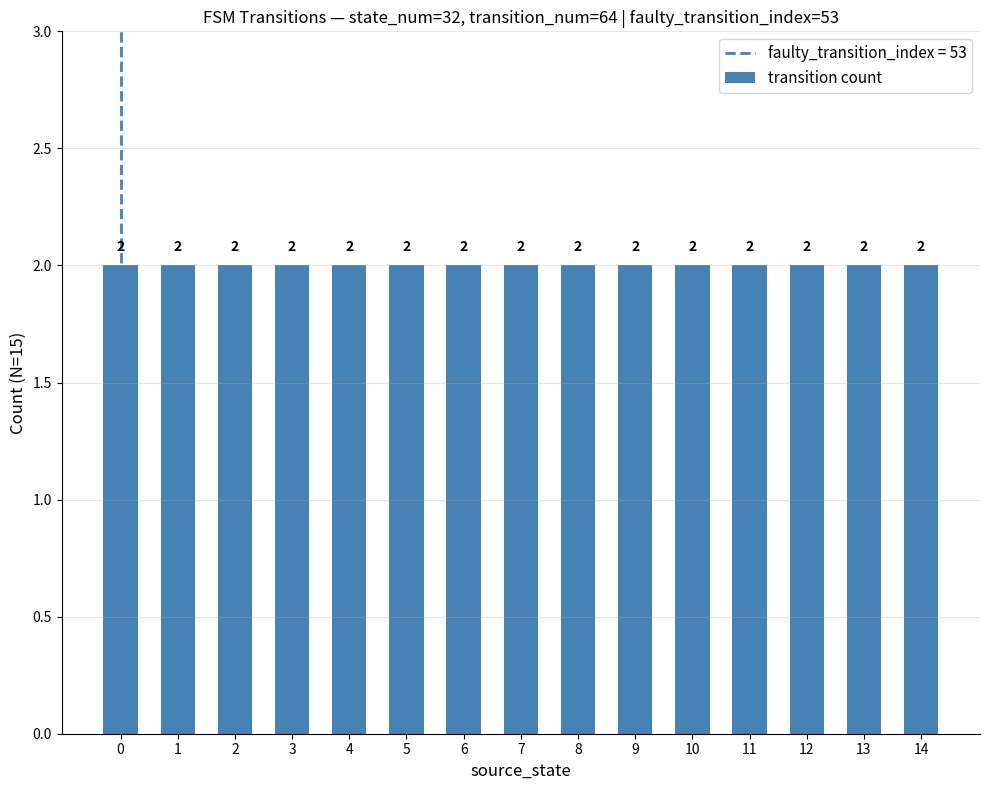

Are the bars horizontal?

No